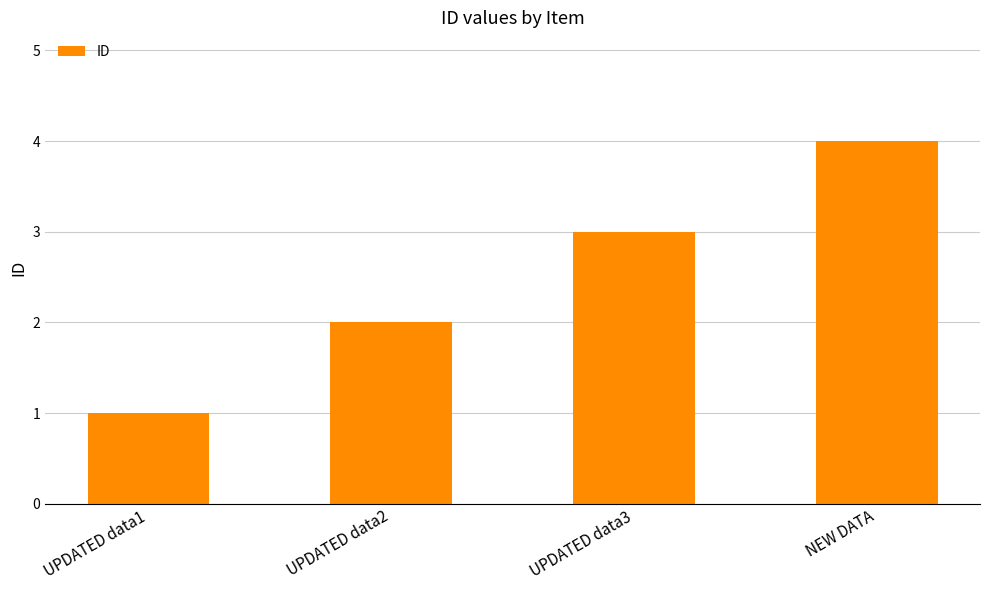

The value at UPDATED data3 is 3. True or false?

True